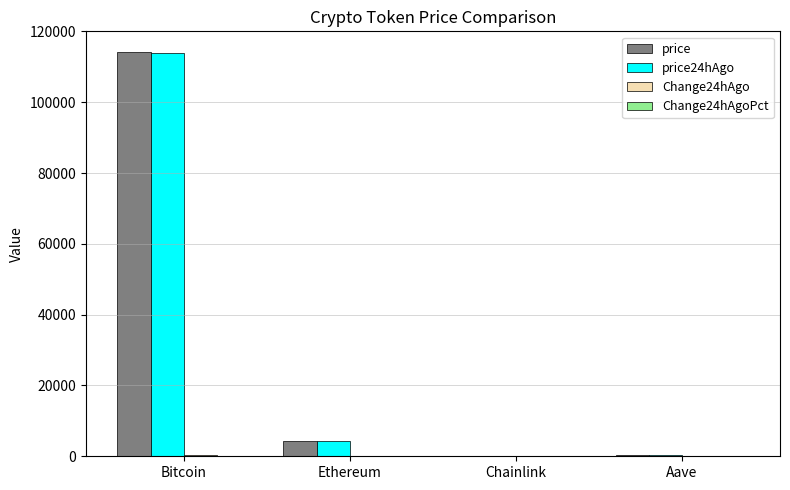

Where is price nearest to the value 57175?

Ethereum